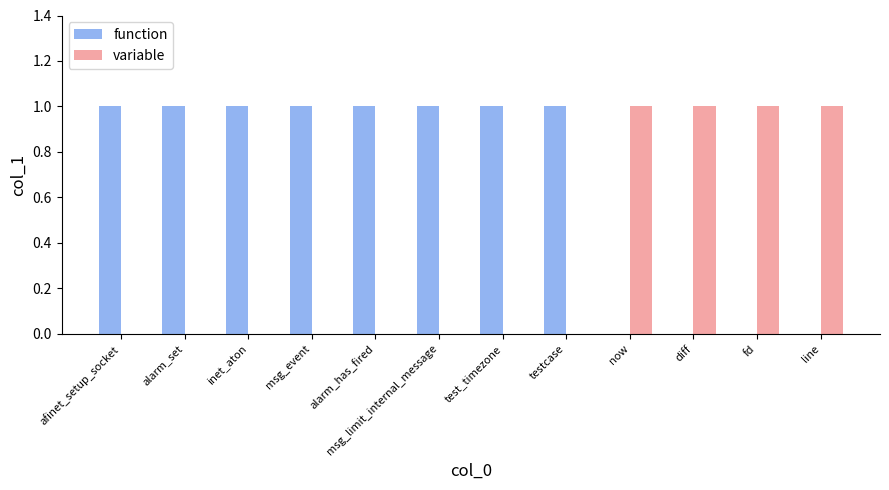

The value of function at alarm_set is 1. True or false?

True